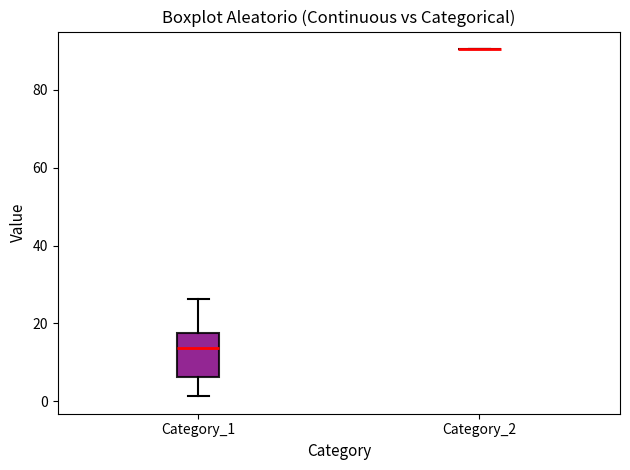

Reading left to right, read every box against the y-axis: the position of its median line, the range the box covers, and the ends of its whiskers. The values are not printed on the chart, so give them approximately, as read against the axis.

Category_1: median 14, box 6 to 18, whiskers 2 to 26
Category_2: box collapsed to a line at 90, whiskers 90 to 90